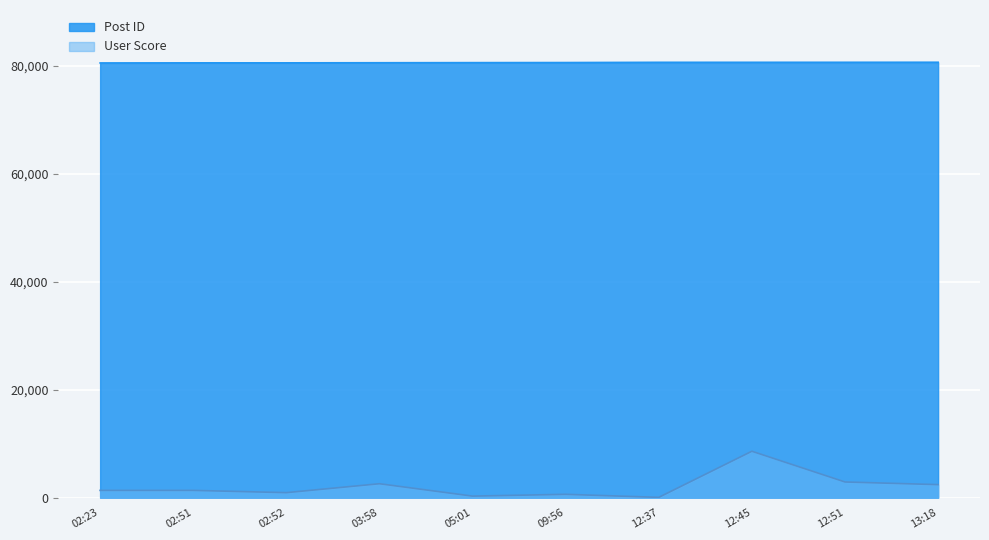

What is the sum of the User Score values at 02:51 and 09:56?

1972